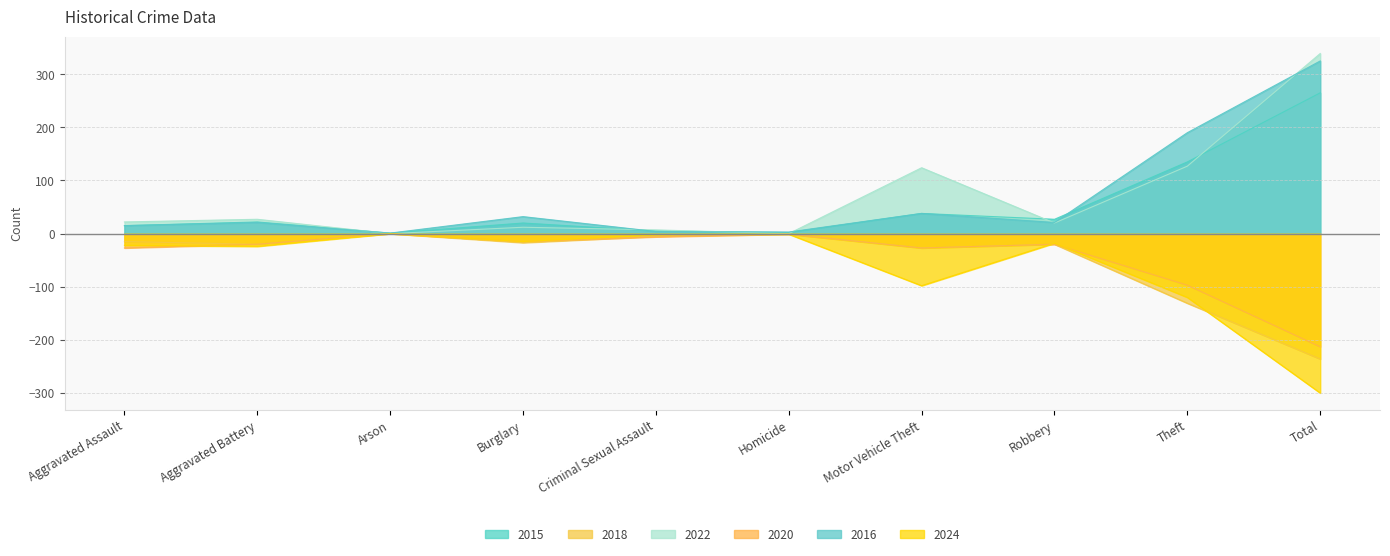

Reading left to right, what are all the values shown in this chart?

2015: Aggravated Assault=15	Aggravated Battery=22	Arson=1	Burglary=20	Criminal Sexual Assault=5	Homicide=2	Motor Vehicle Theft=38	Robbery=27	Theft=135	Total=265
2018: Aggravated Assault=-15	Aggravated Battery=-20	Arson=0	Burglary=-17	Criminal Sexual Assault=-5	Homicide=-1	Motor Vehicle Theft=-27	Robbery=-20	Theft=-131	Total=-236
2022: Aggravated Assault=22	Aggravated Battery=27	Arson=0	Burglary=12	Criminal Sexual Assault=7	Homicide=0	Motor Vehicle Theft=124	Robbery=20	Theft=127	Total=339
2020: Aggravated Assault=-27	Aggravated Battery=-20	Arson=0	Burglary=-15	Criminal Sexual Assault=-6	Homicide=-1	Motor Vehicle Theft=-27	Robbery=-20	Theft=-97	Total=-213
2016: Aggravated Assault=15	Aggravated Battery=21	Arson=1	Burglary=32	Criminal Sexual Assault=4	Homicide=3	Motor Vehicle Theft=38	Robbery=21	Theft=190	Total=325
2024: Aggravated Assault=-22	Aggravated Battery=-24	Arson=0	Burglary=-15	Criminal Sexual Assault=-2	Homicide=-1	Motor Vehicle Theft=-98	Robbery=-18	Theft=-120	Total=-300